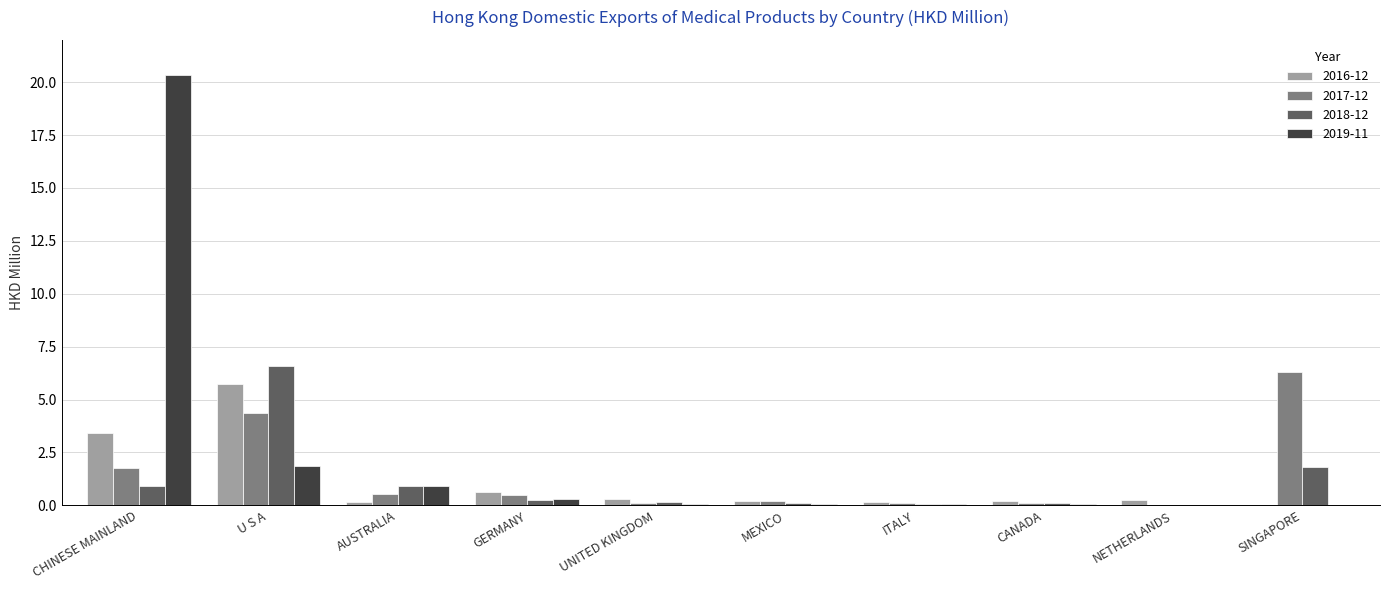

At which category is the sum across all series the highest?

CHINESE MAINLAND